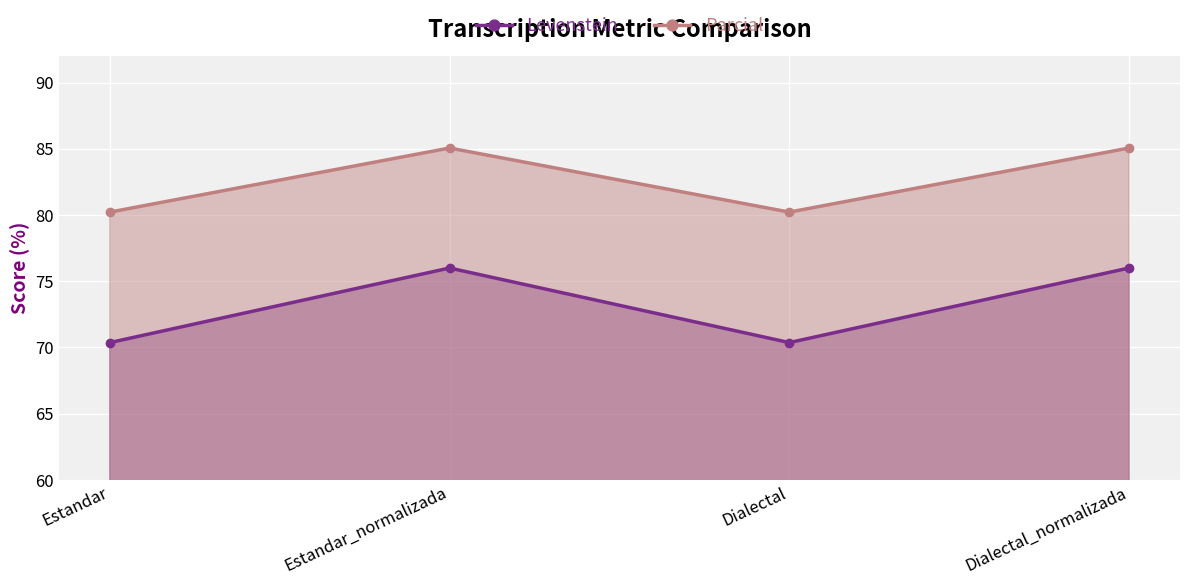

What is the highest value of the Parcial series?

85.1